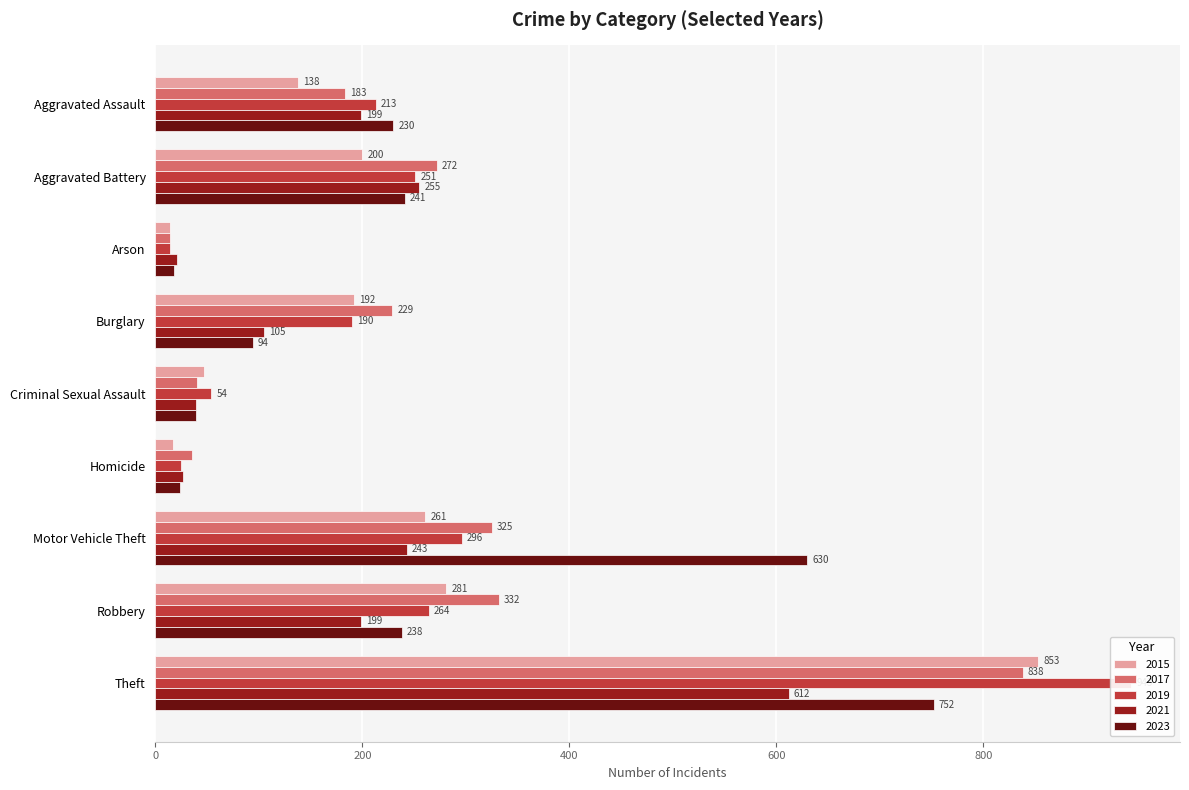

What is the label of the 4th bar from the left?

Burglary